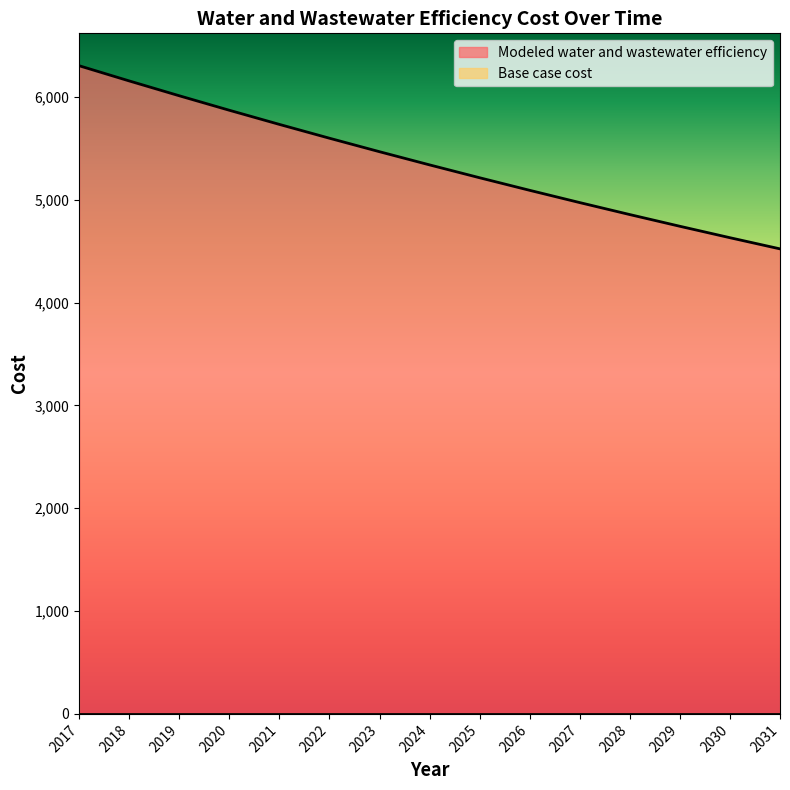

Reading left to right, transcribe all the data shown in this chart.

2017=6303.6	2018=6155.9	2019=6011.6	2020=5870.7	2021=5733.1	2022=5598.8	2023=5467.5	2024=5339.4	2025=5214.3	2026=5092.0	2027=4972.7	2028=4856.2	2029=4742.3	2030=4631.2	2031=4522.6